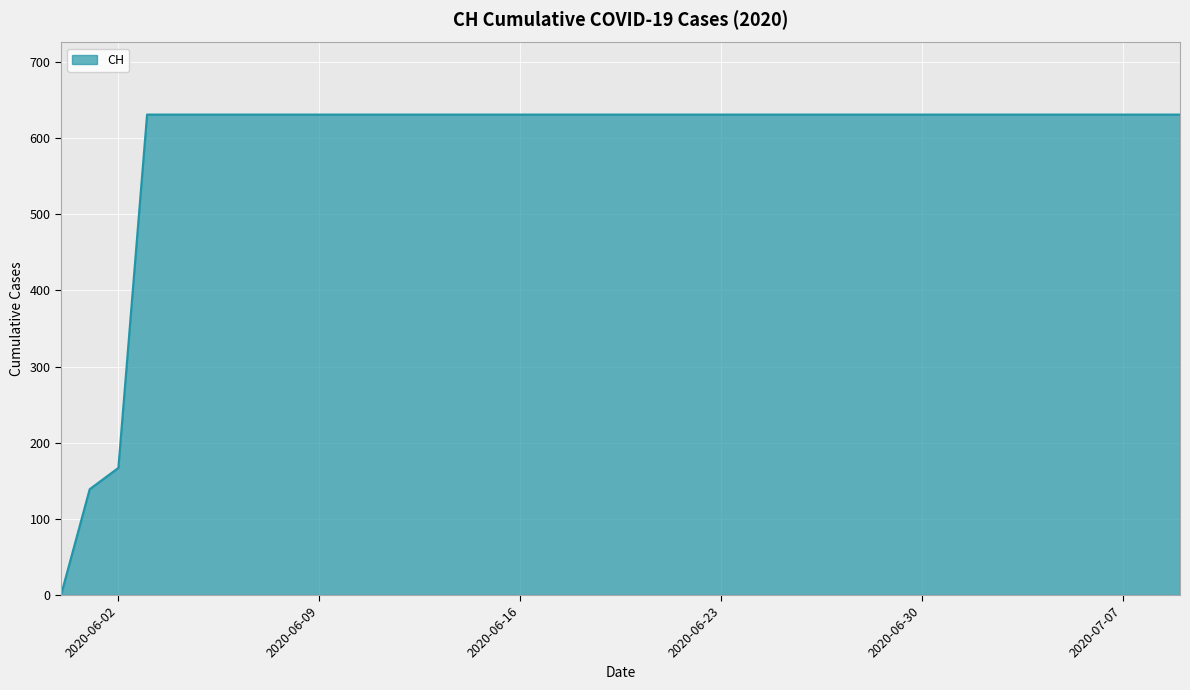

What is the maximum value shown in the chart?

631